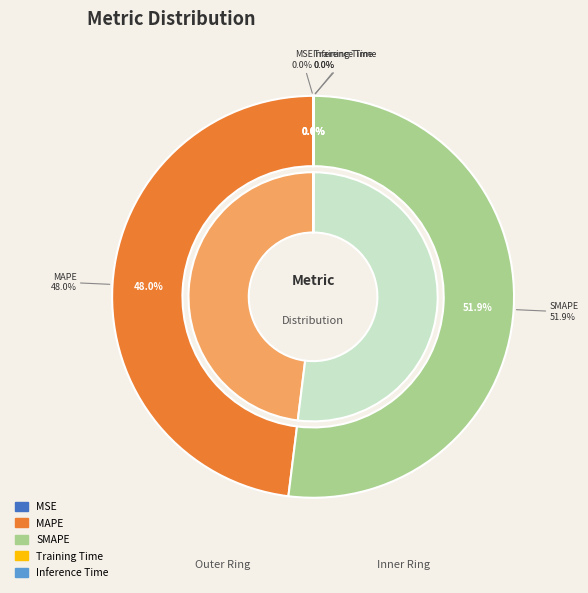

Is it true that MSE is 14% of the pie?

False